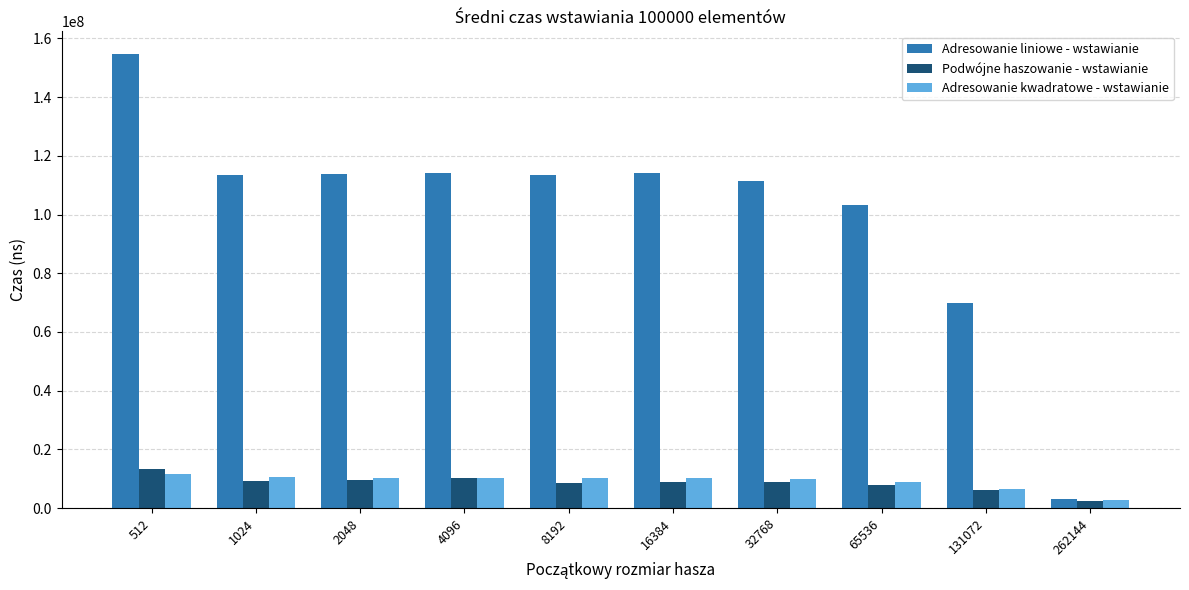

Which series has the largest range (max minus min)?

Adresowanie liniowe - wstawianie